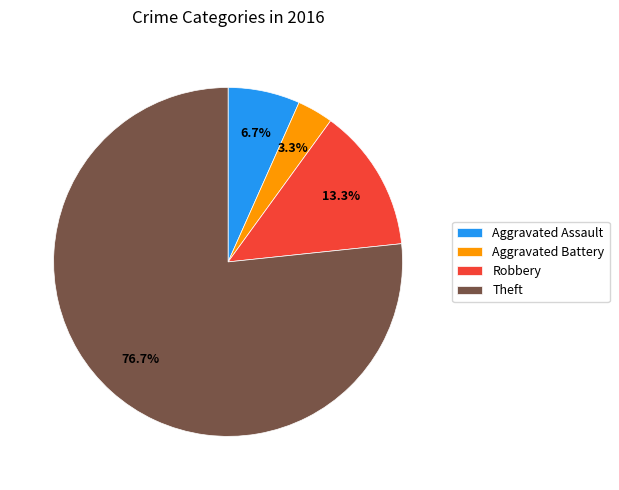

Count the number of slices in the pie.

4